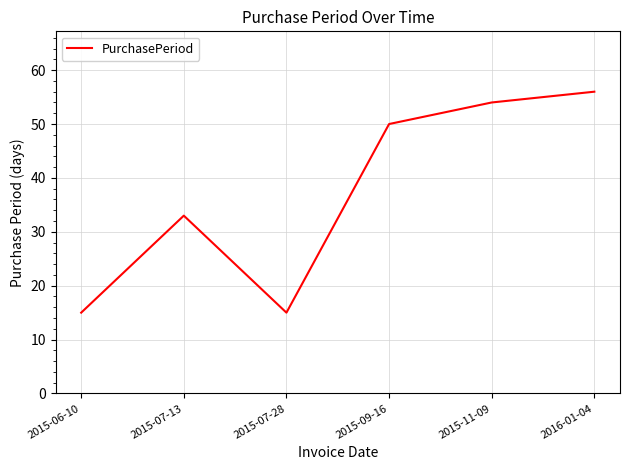

How many lines are shown in the chart?

1